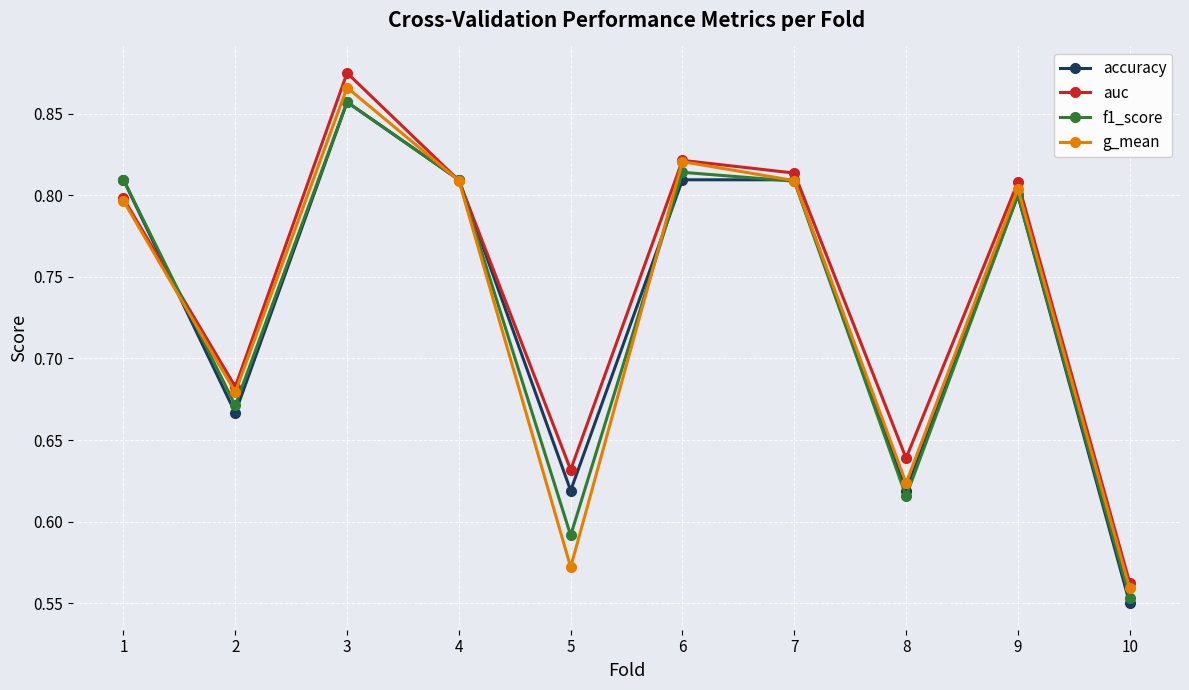

Where is auc nearest to the value 0?

10